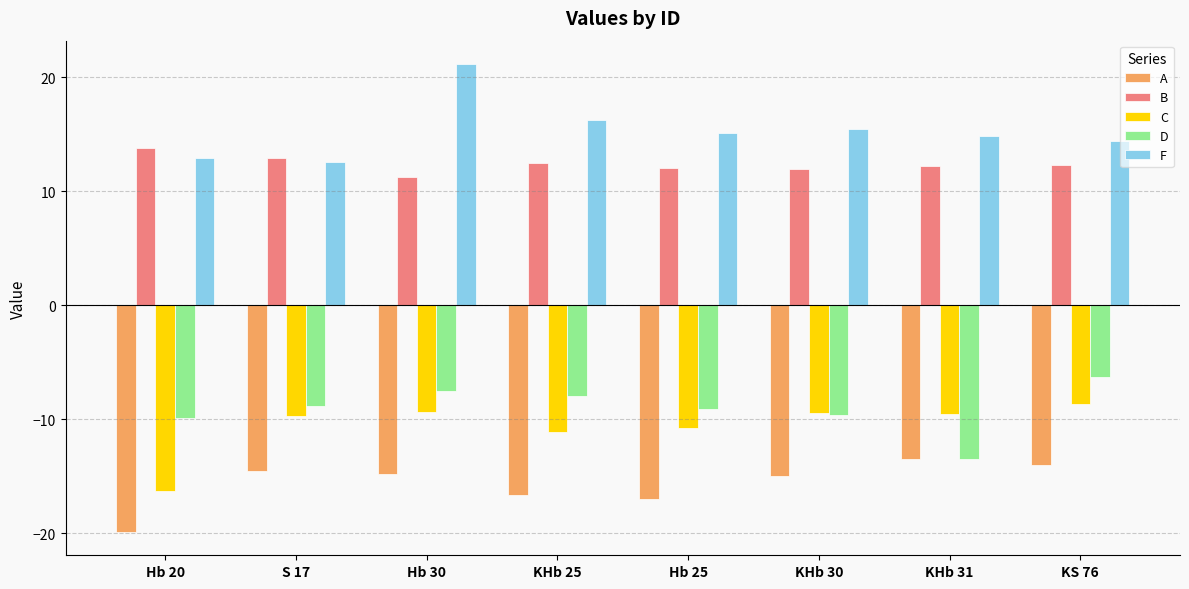

What are all the series names shown in the legend?

A, B, C, D, F